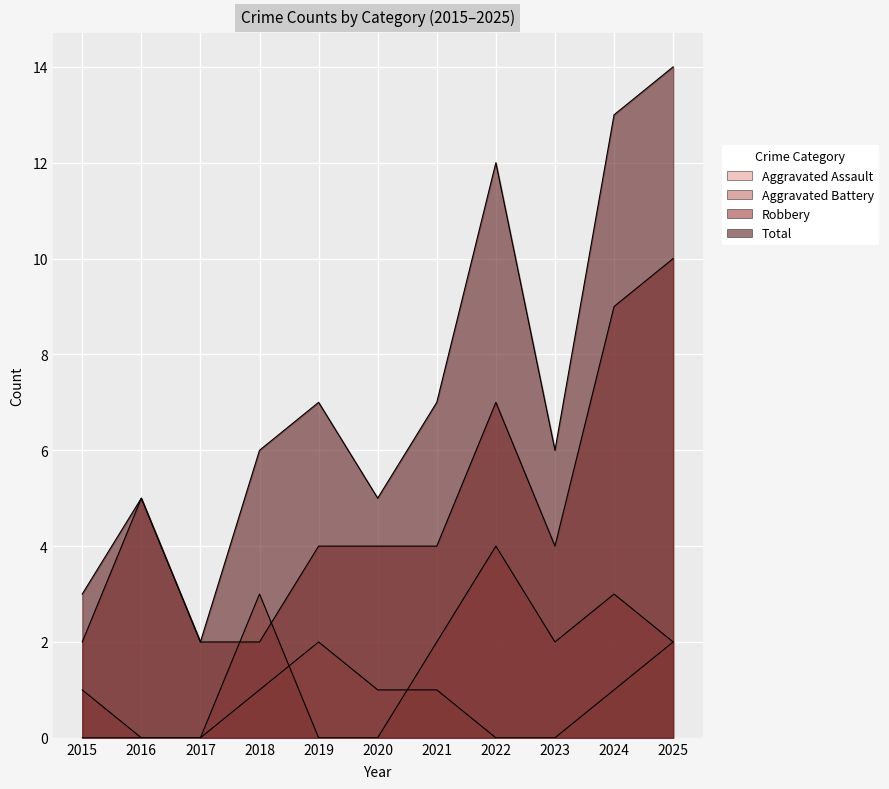

How many interior local peaks does the Aggravated Assault series have?

1